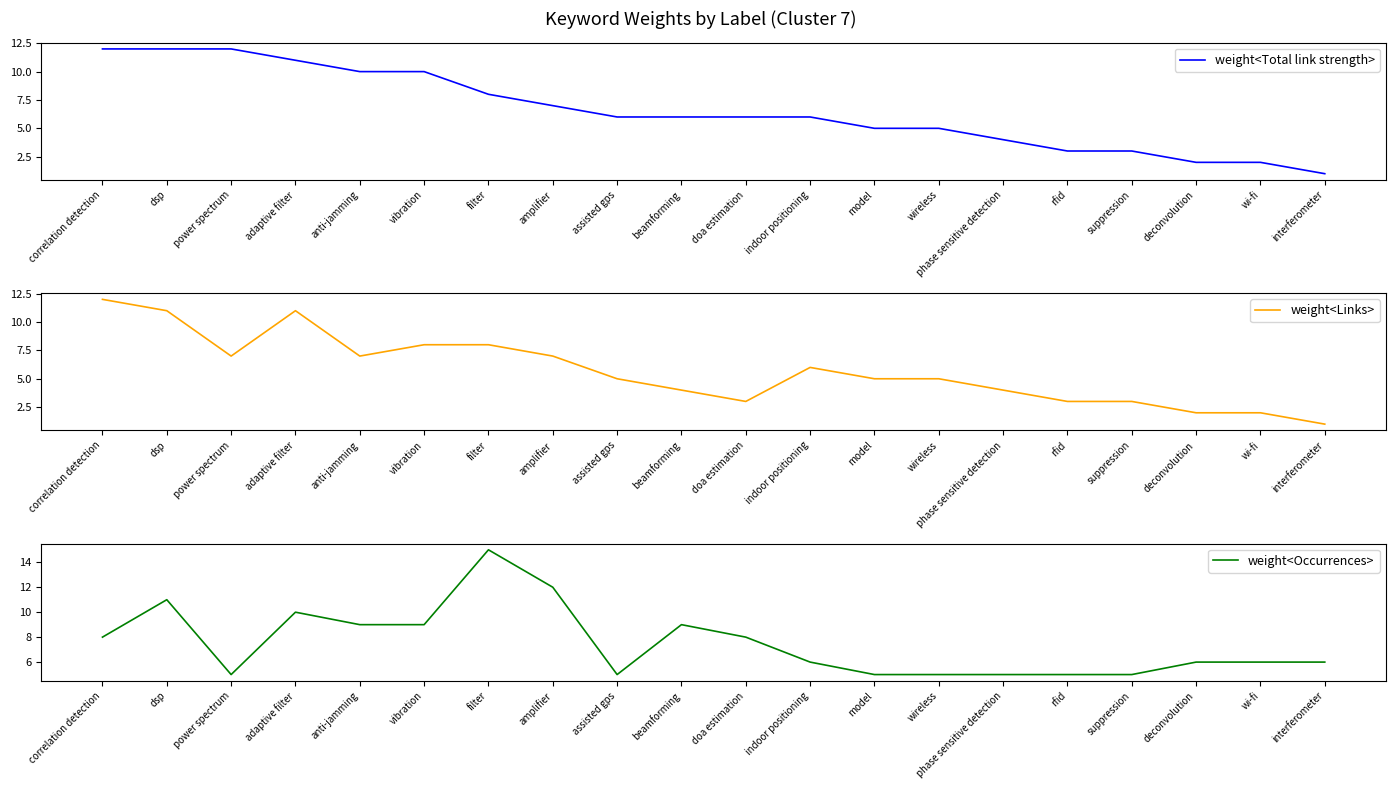

At which label does weight<Links> reach its minimum?

interferometer